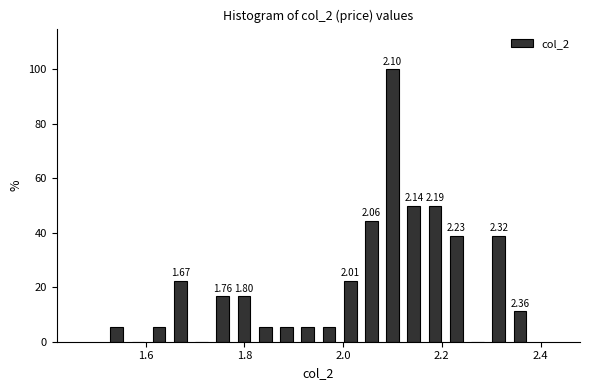

Read against the x-axis, roughly where is the centre of the tallest bar?

2.10